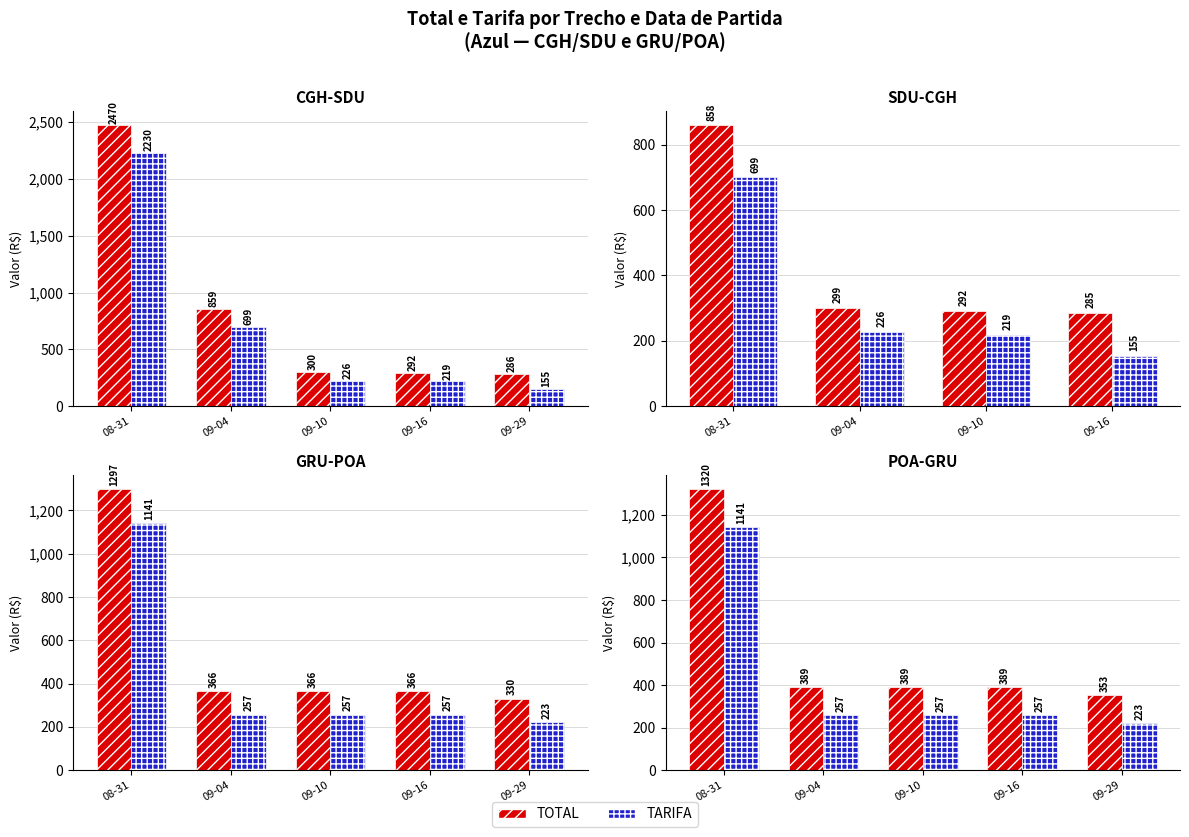

At 08-31, list the series in order from largest to smallest.

TOTAL, TARIFA